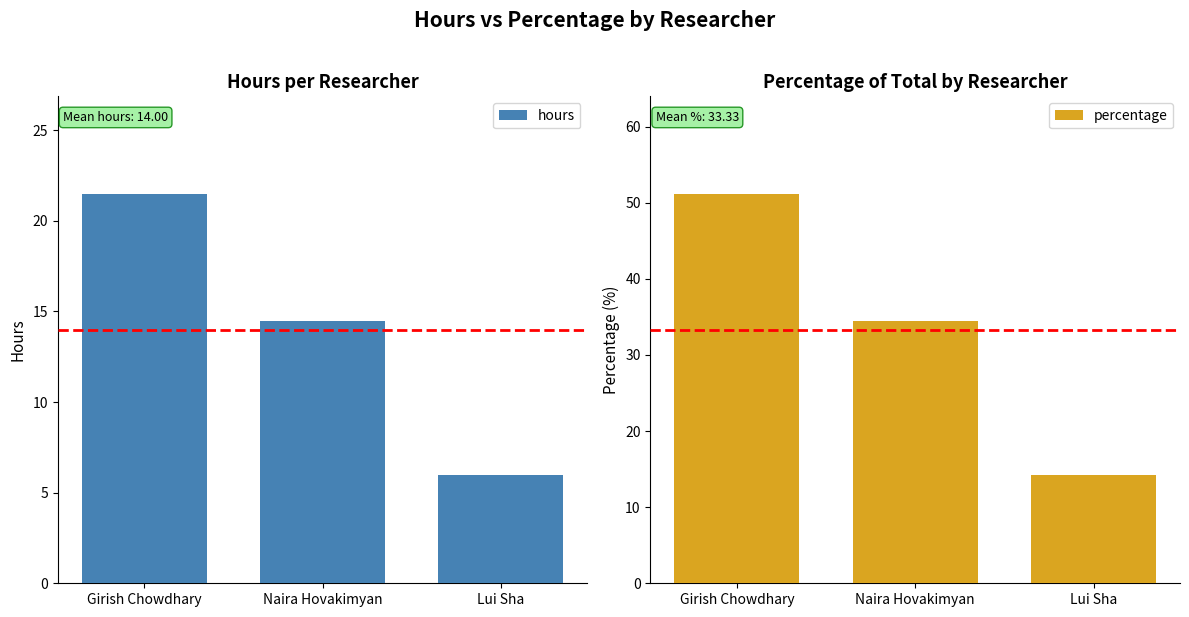

Is it true that percentage equals 18.7 at Naira Hovakimyan?

False